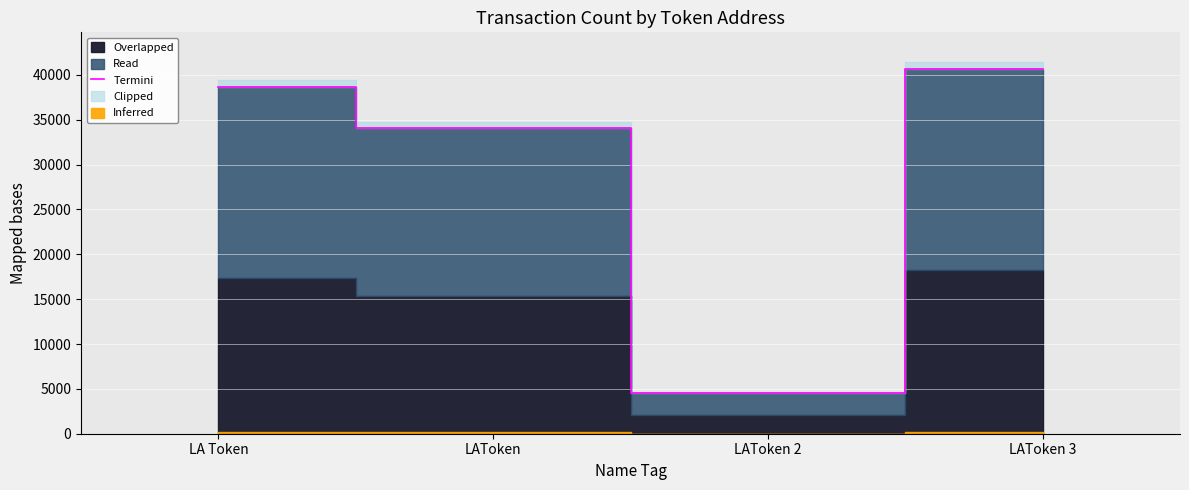

How many values are below 38631?

2